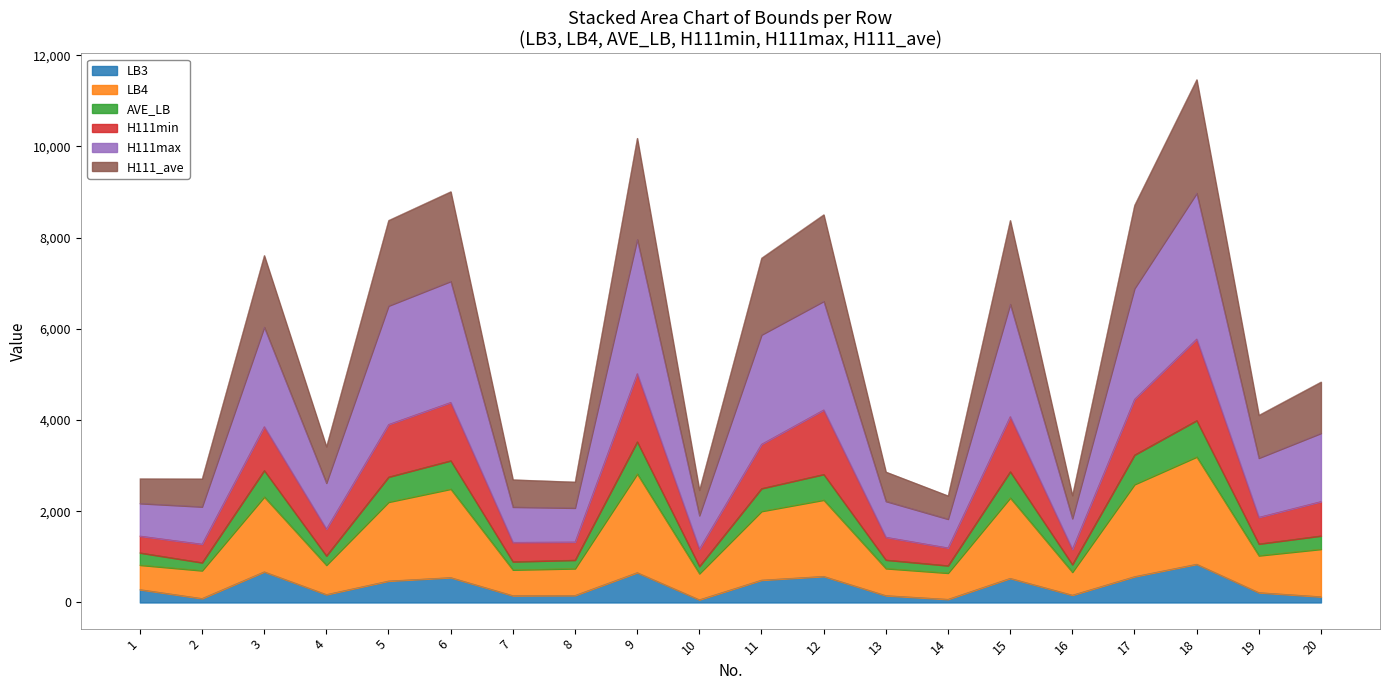

Which category has the lowest value across all series?

10